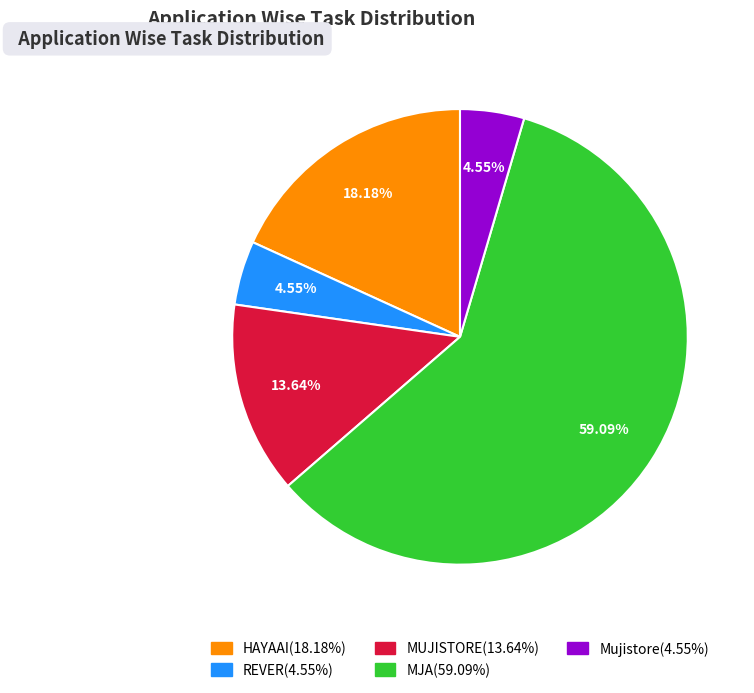

To the nearest percent, what is the combined percentage of MUJISTORE and Mujistore?

18%